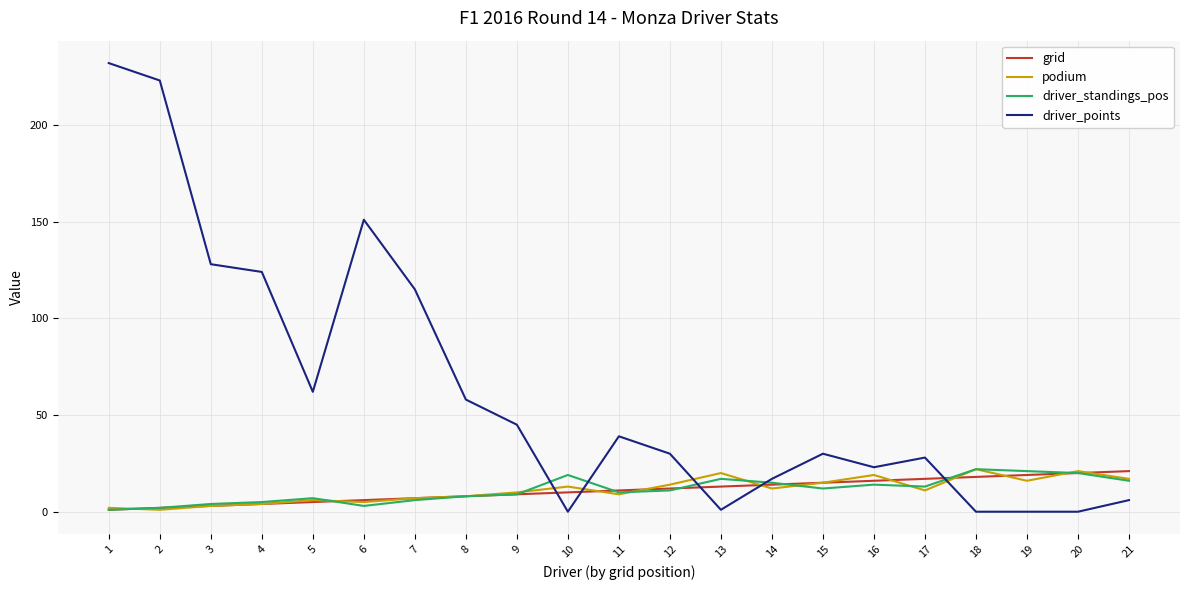

Between which two adjacent categories do grid and driver_points first intersect?

9 and 10